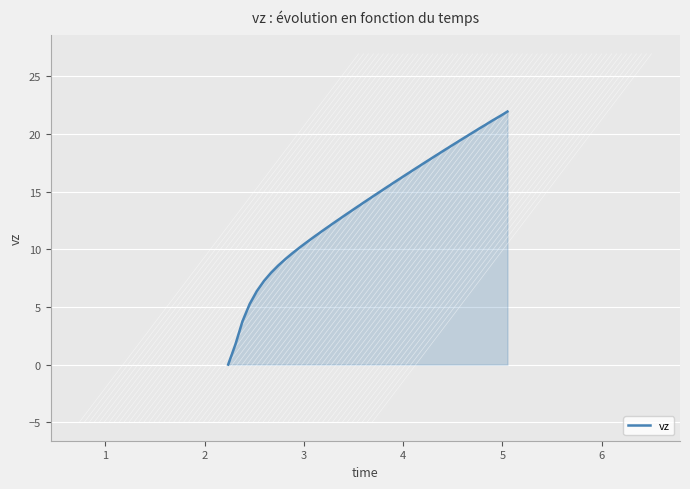

What is the difference between the maximum and minimum values?

21.9